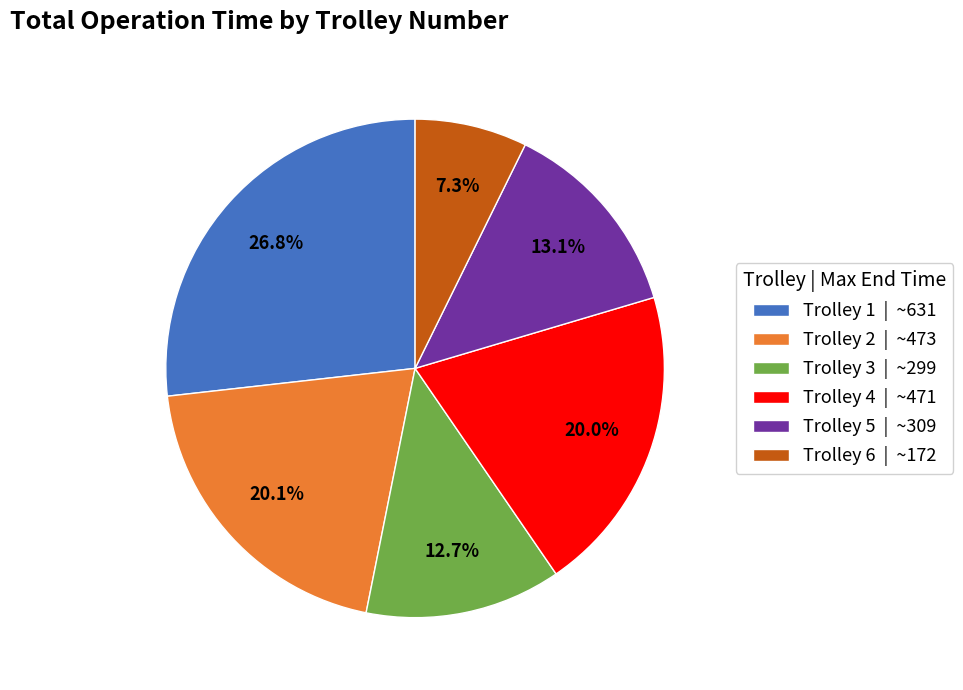

Which slice is the largest?

Trolley 1